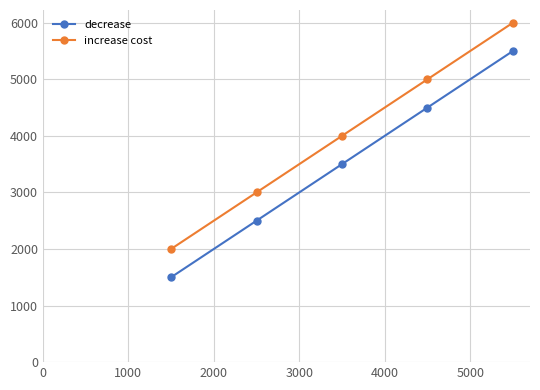

What is the value of the increase cost point at the 4th from the left?

5000